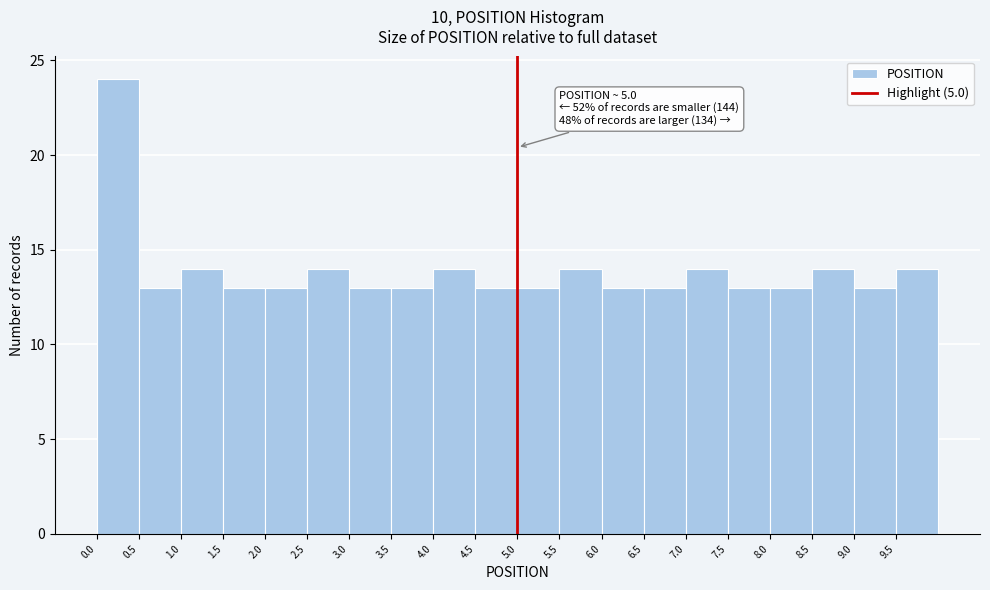

Which range on the x-axis has the tallest bar?

0.0 to 0.5